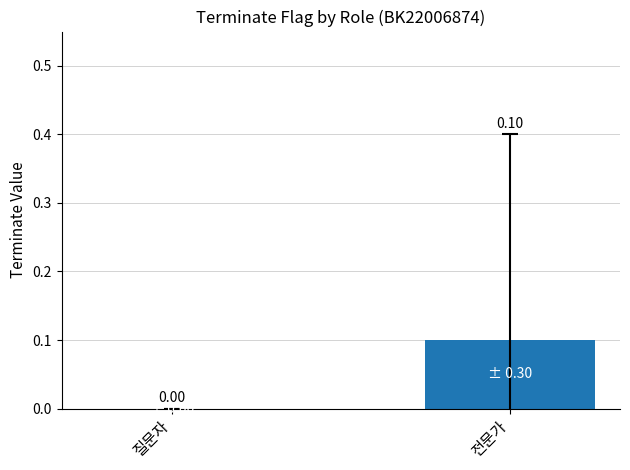

Reading left to right, extract all data points from this chart.

질문자=0.0	전문가=0.1